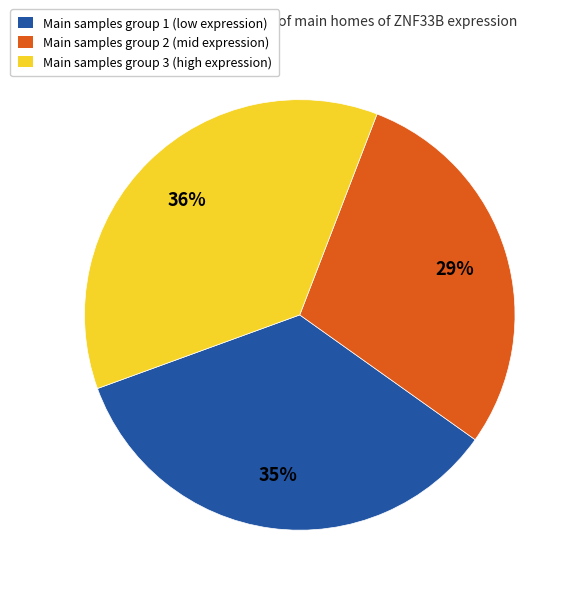

To the nearest percent, what is the combined percentage of Main samples group 3 (high expression) and Main samples group 1 (low expression)?

71%